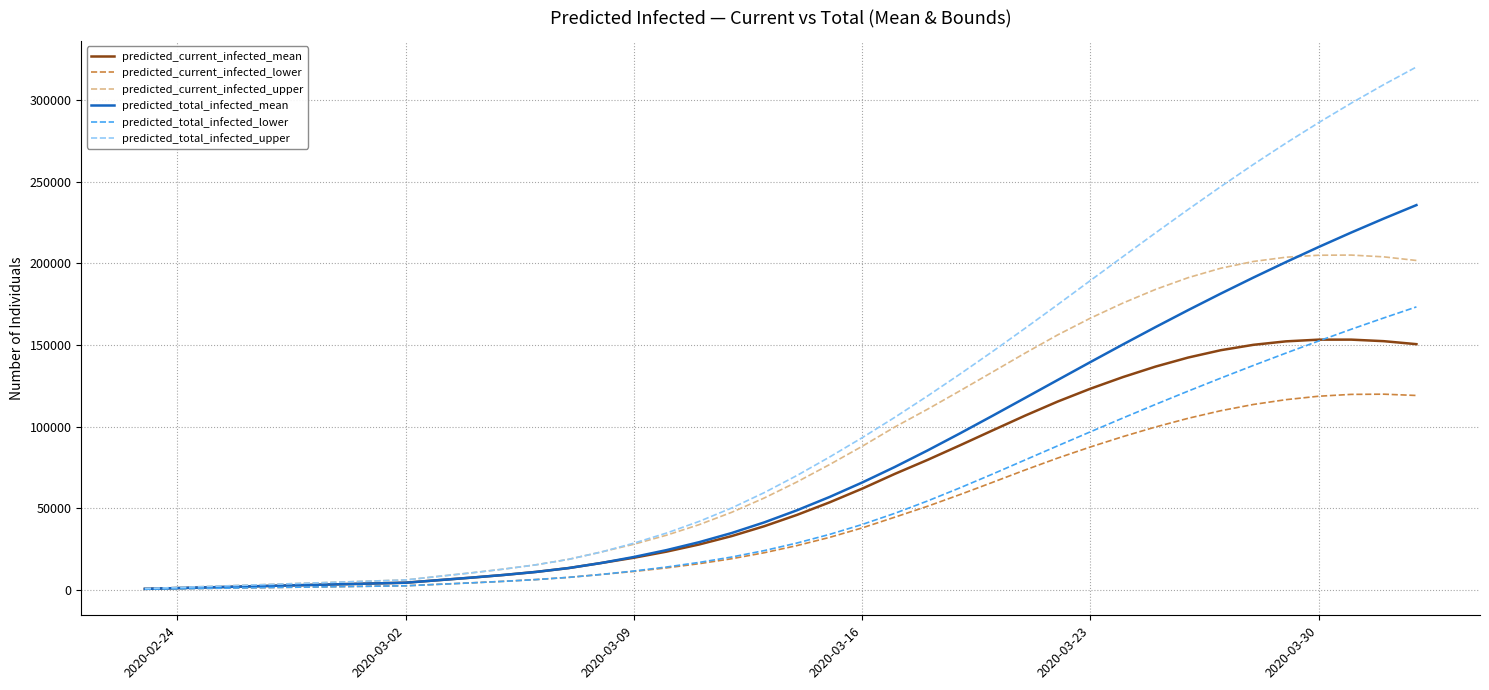

Which series has the largest range (max minus min)?

predicted_total_infected_upper